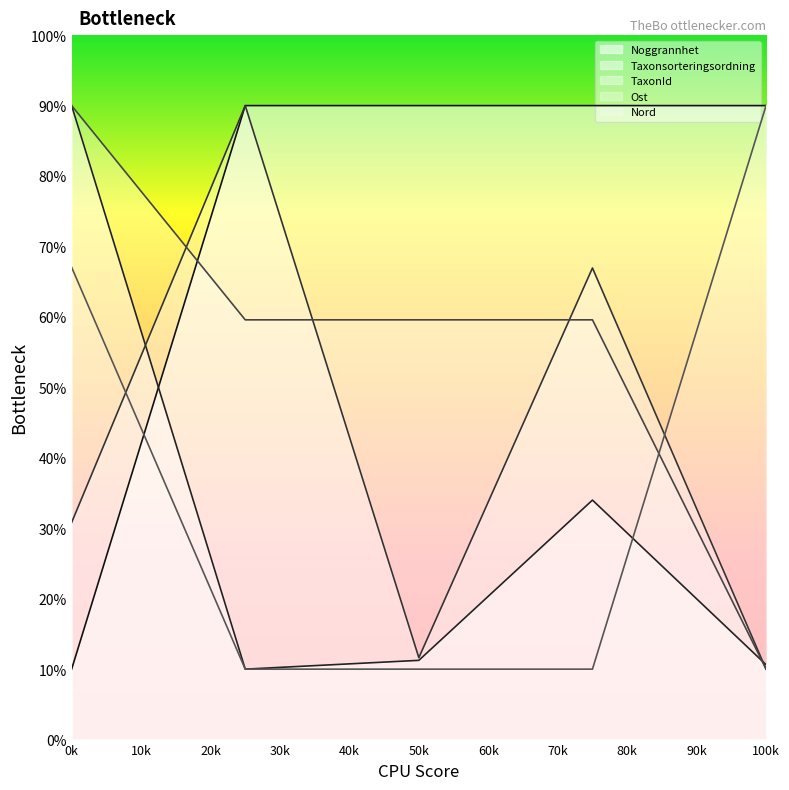

What is the sum of all Ost values?

278.8